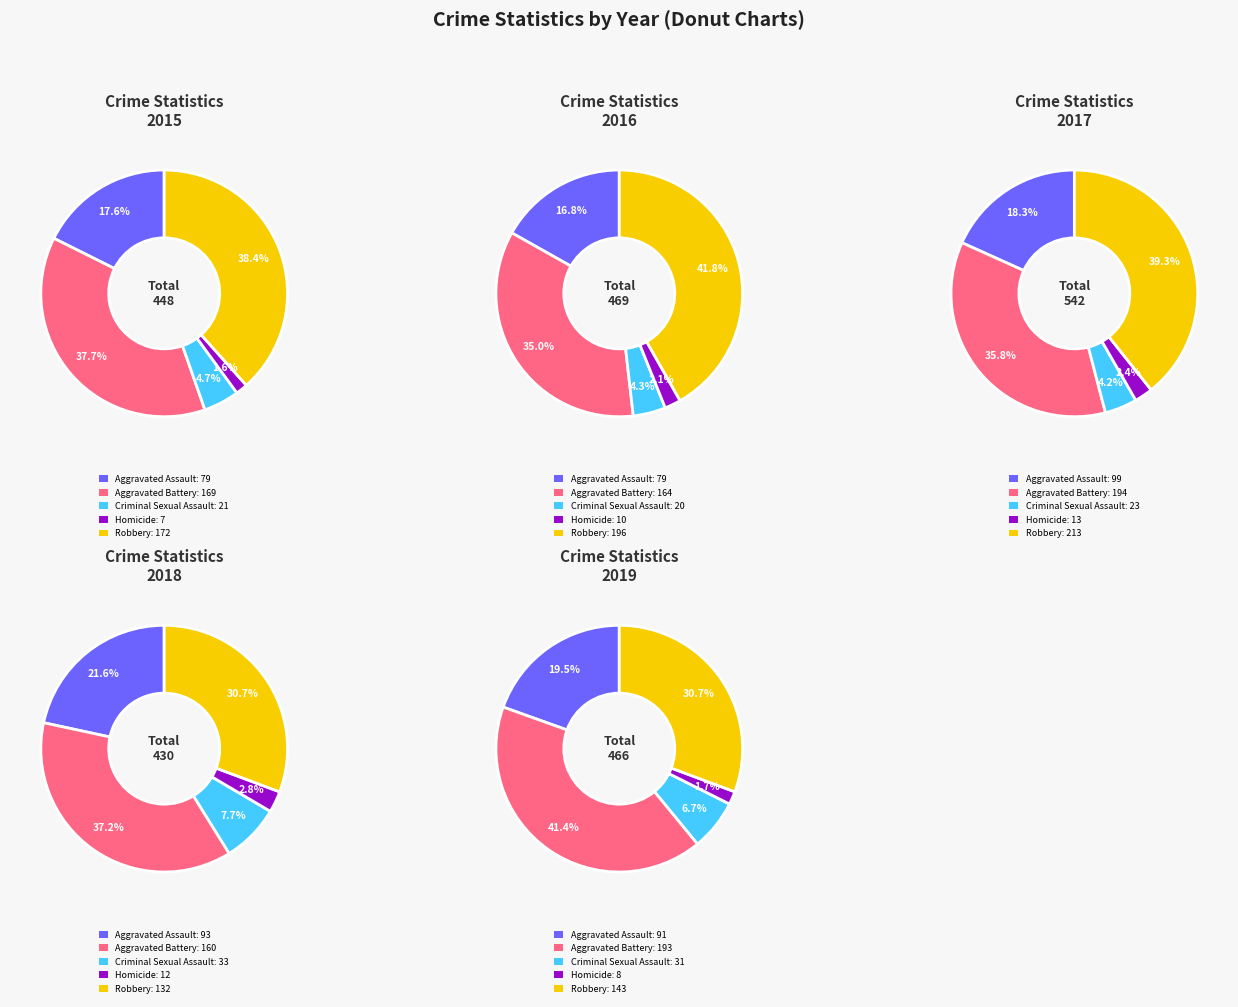

To the nearest percent, what is the difference between the largest and smallest slice percentages?

37%